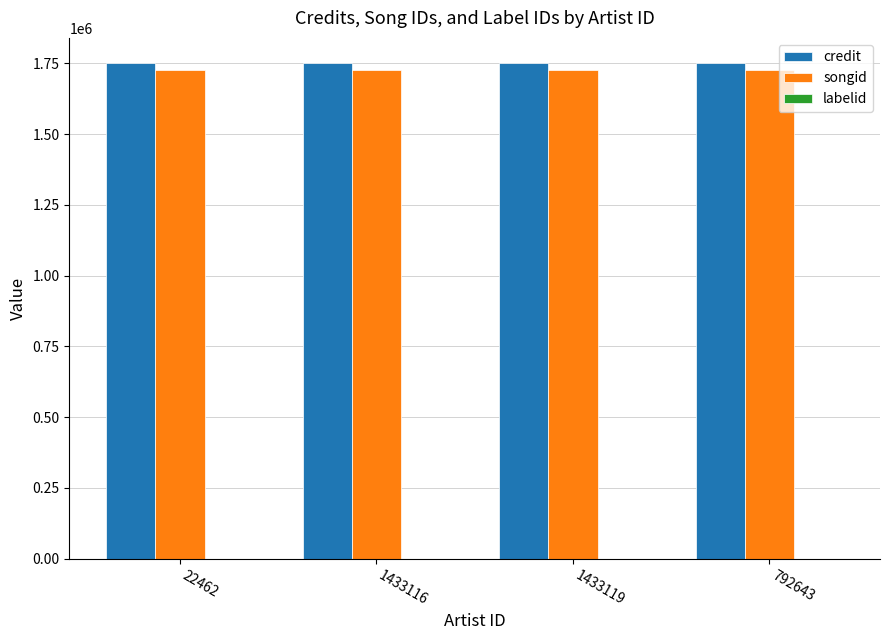

Is it true that songid equals 2440383 at 1433119?

False